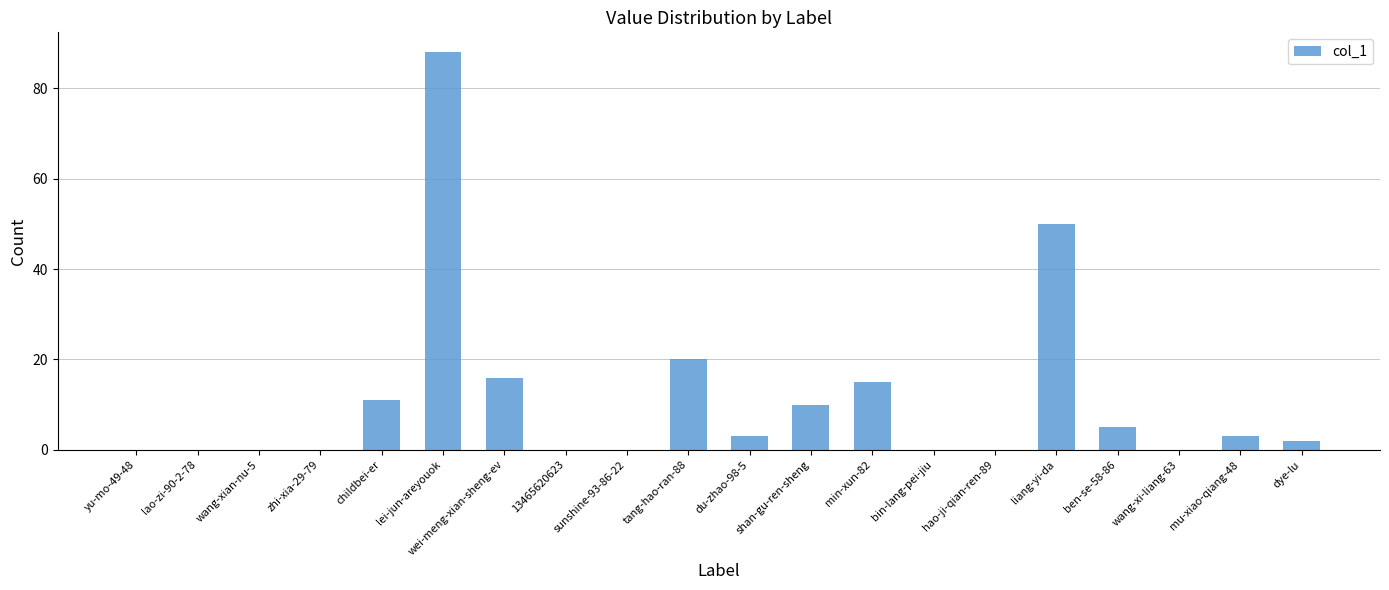

At which category does the chart reach its peak across all series?

lei-jun-areyouok